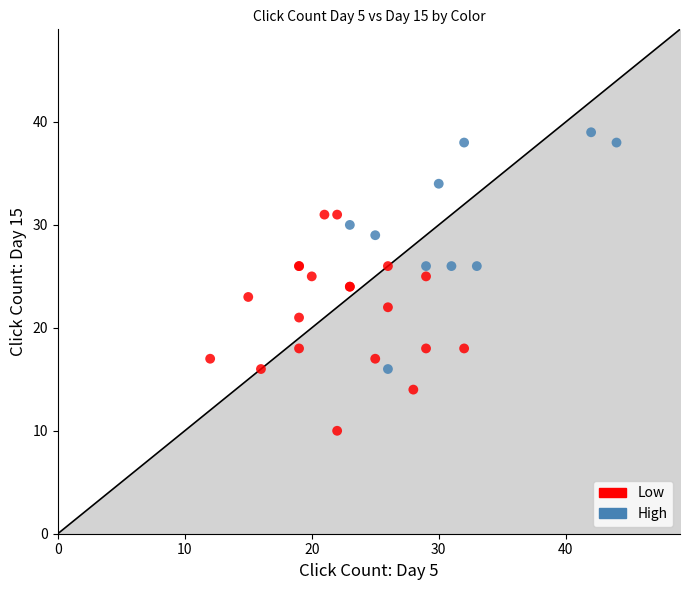

Which series reaches the maximum Y coordinate?

High